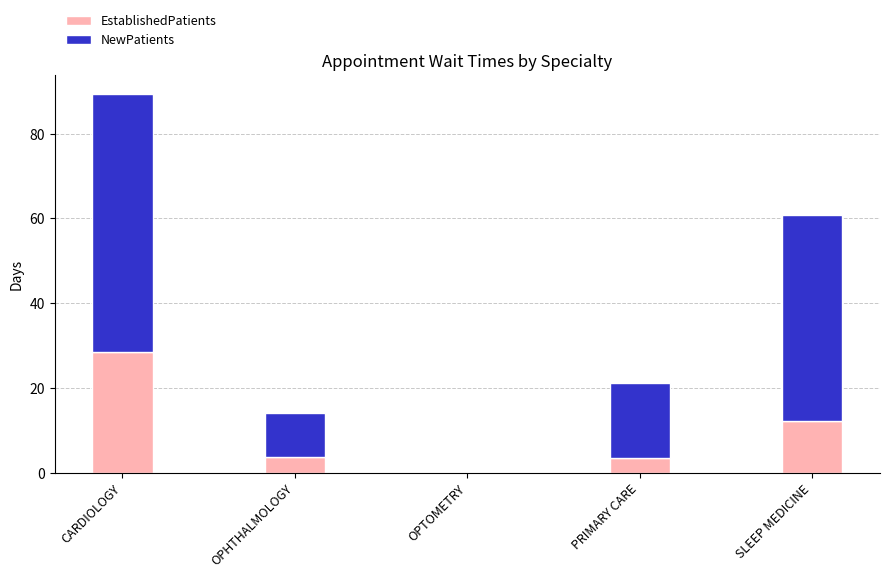

True or false: EstablishedPatients has a value of 0.0 at OPTOMETRY.

True